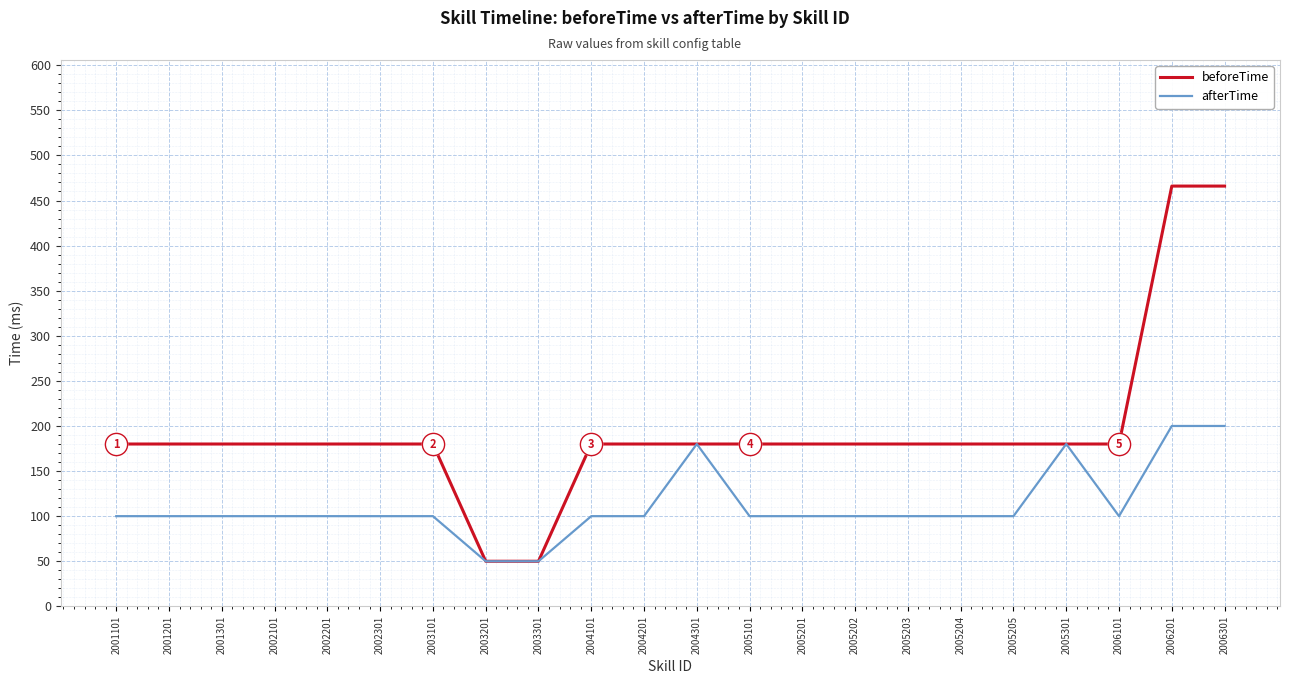

What is the lowest value of the afterTime series?

50